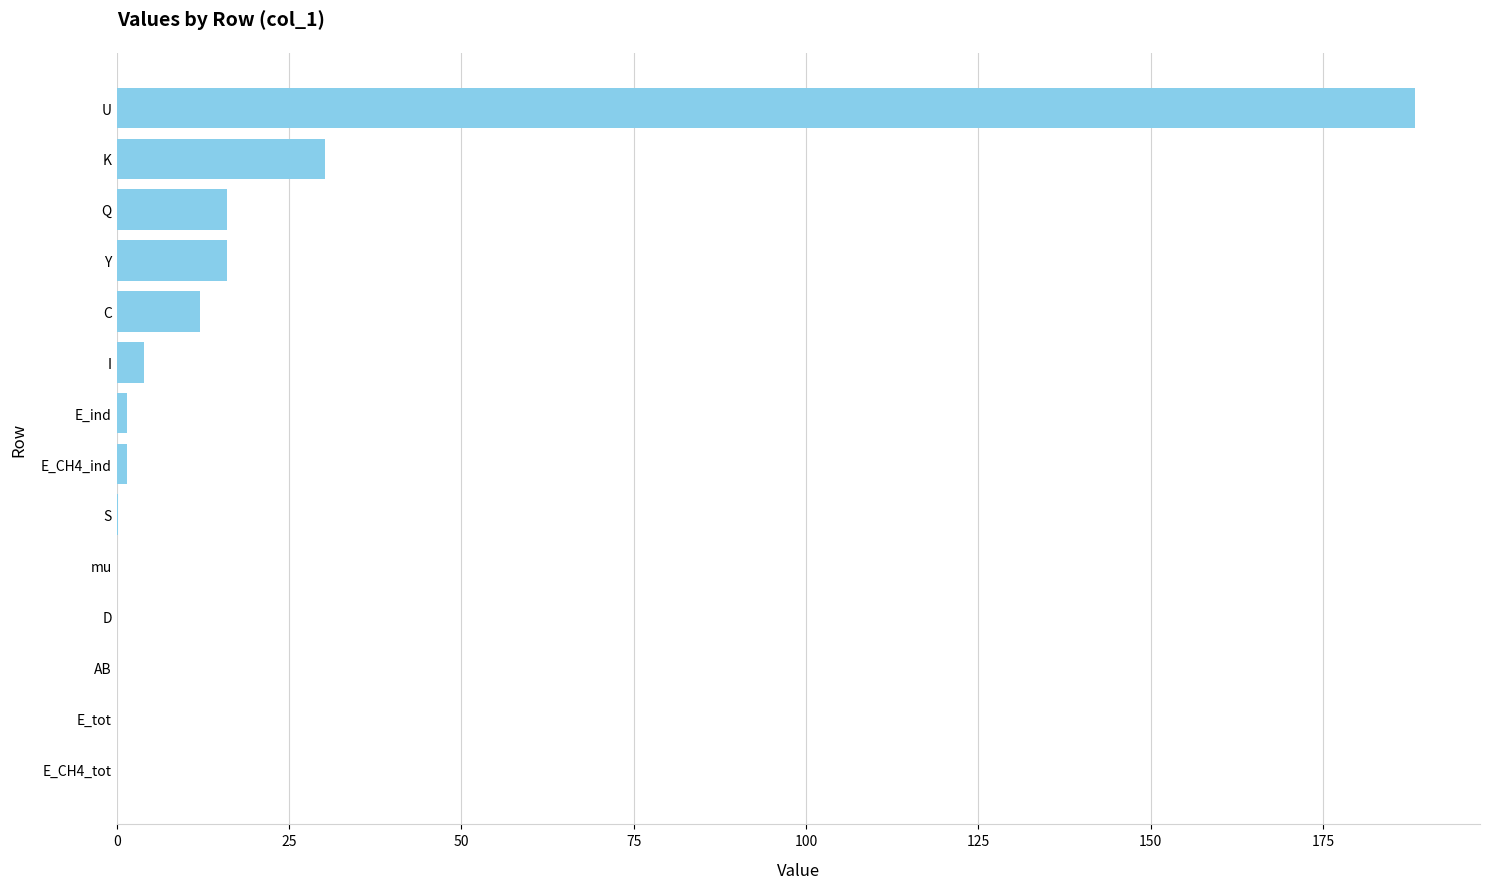

What is the change in value from U to Y?

-172.4